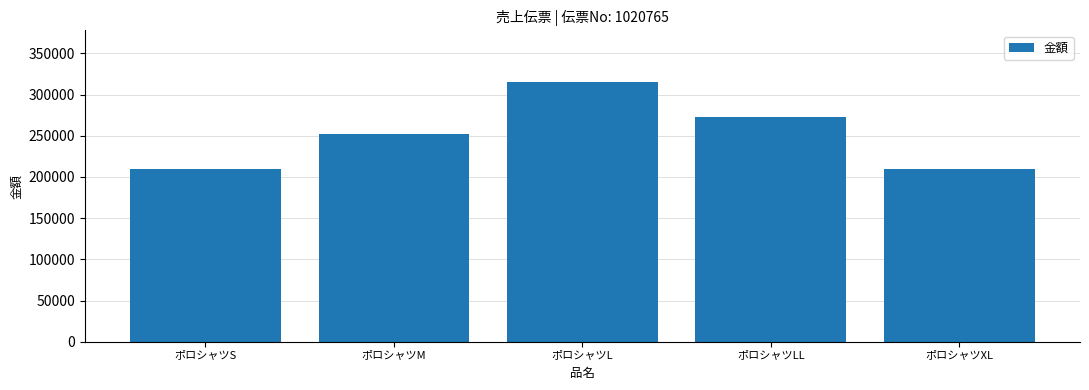

Does the chart contain stacked bars?

No